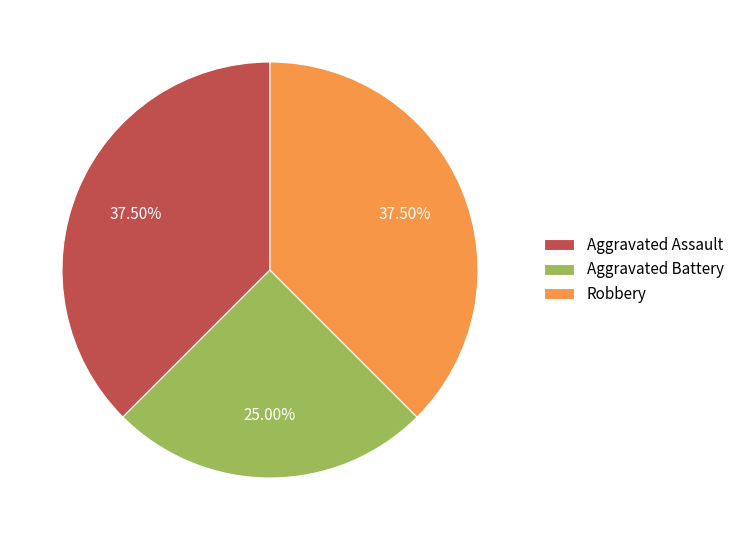

Between Robbery and Aggravated Battery, which is larger?

Robbery